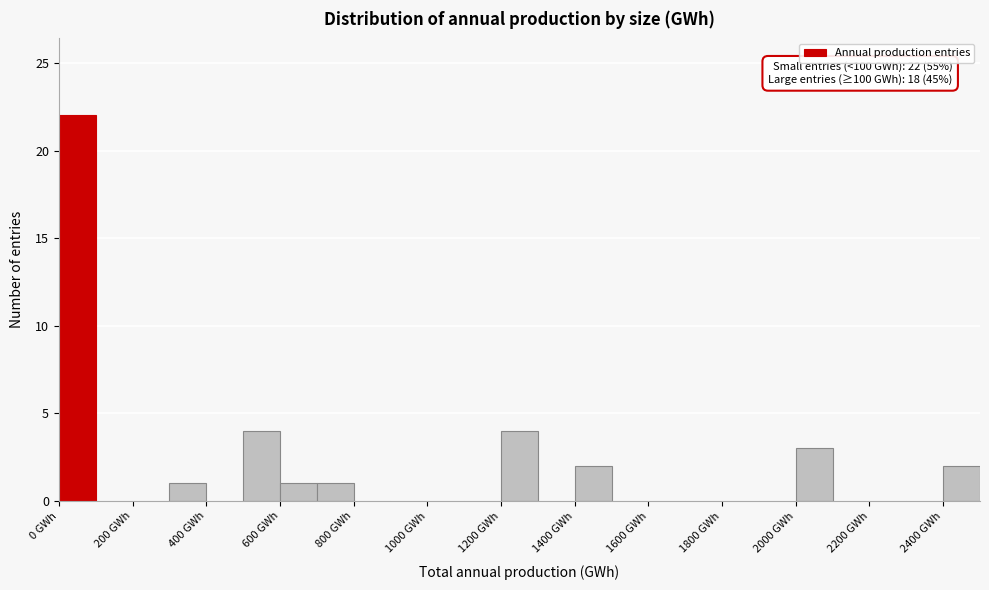

Which range on the x-axis has the tallest bar?

0 to 100